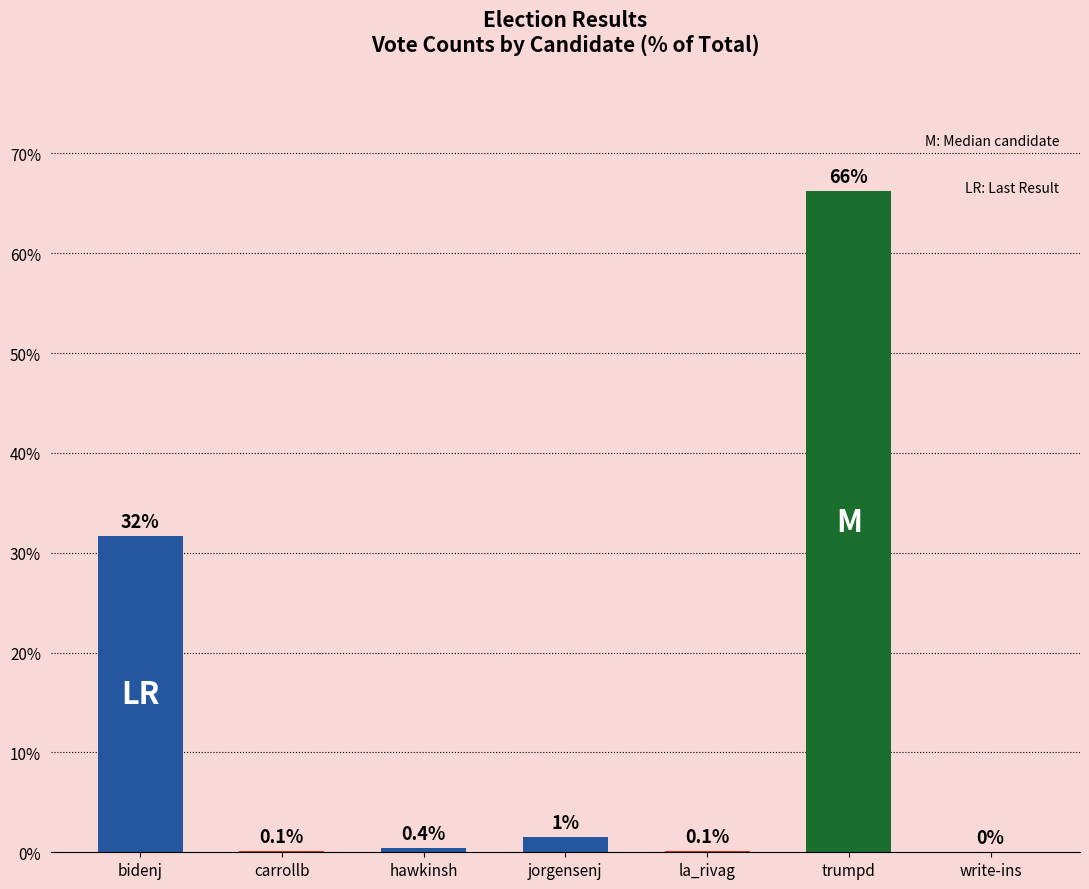

Is it true that the value at write-ins is -34.1?

False